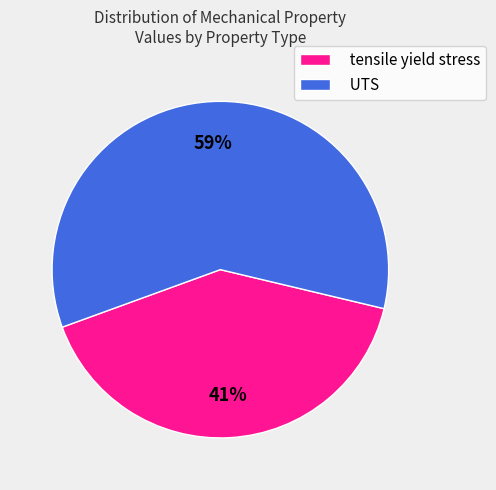

The tensile yield stress slice represents 29% of the pie. True or false?

False